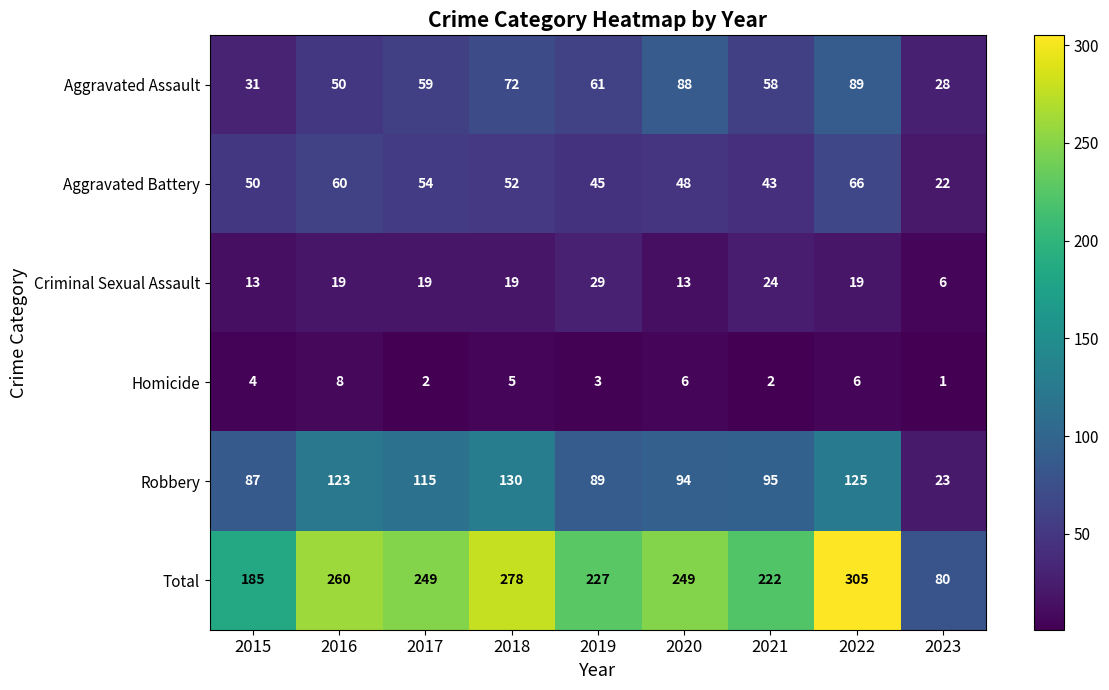

True or false: Homicide has a value of 9 at 2020.

False